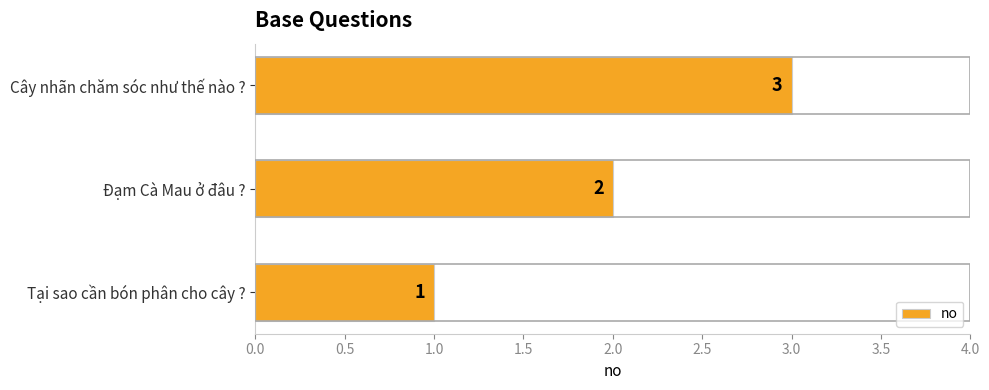

At which label is the value closest to 2?

Đạm Cà Mau ở đâu ?